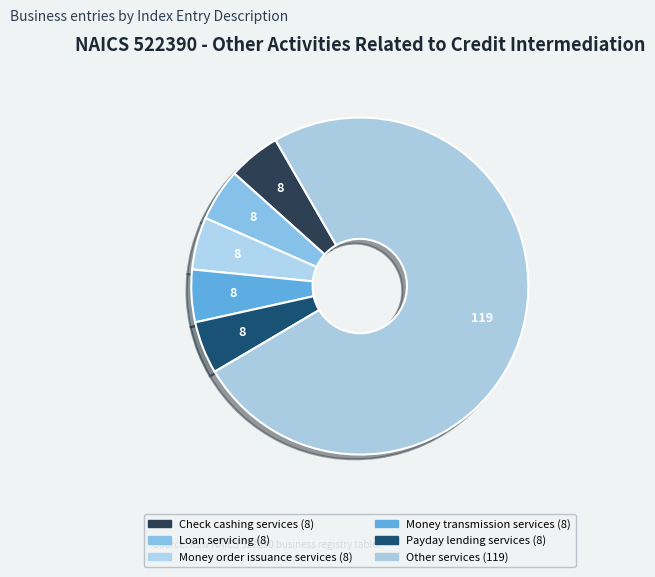

How many slices are in this pie chart?

6